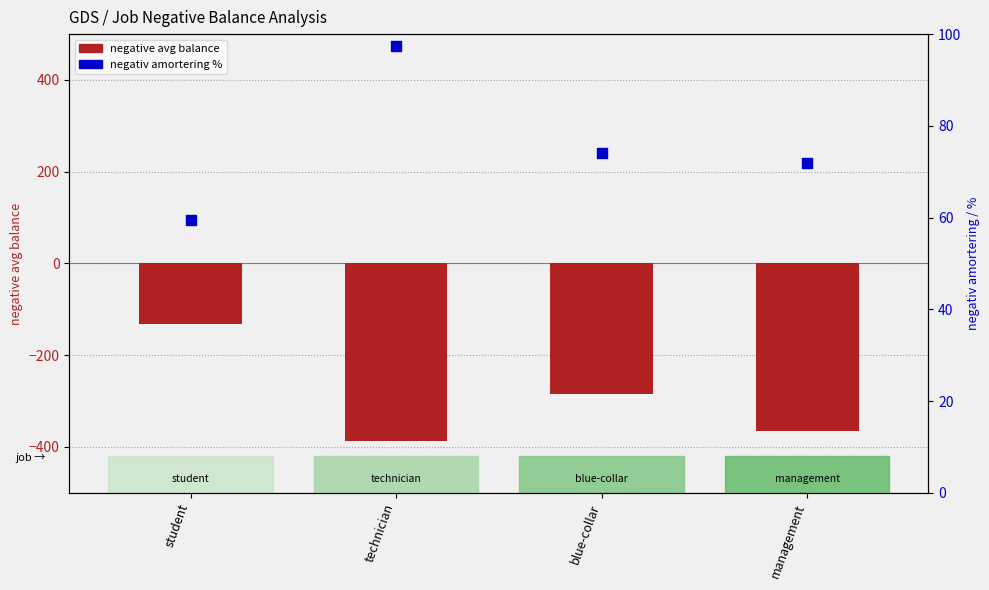

What is the total value across all series at blue-collar?

-210.5